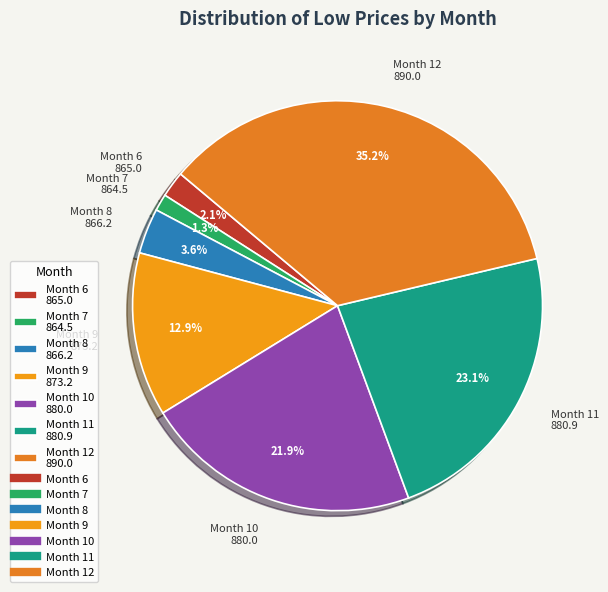

Is there any slice that represents more than half of the pie?

No